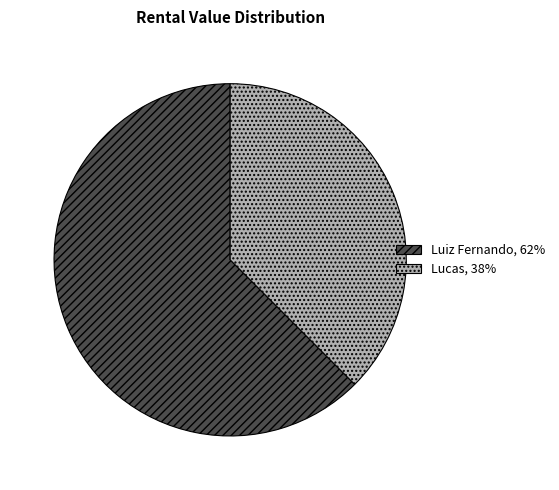

Does Luiz Fernando represent more than half of the total?

Yes